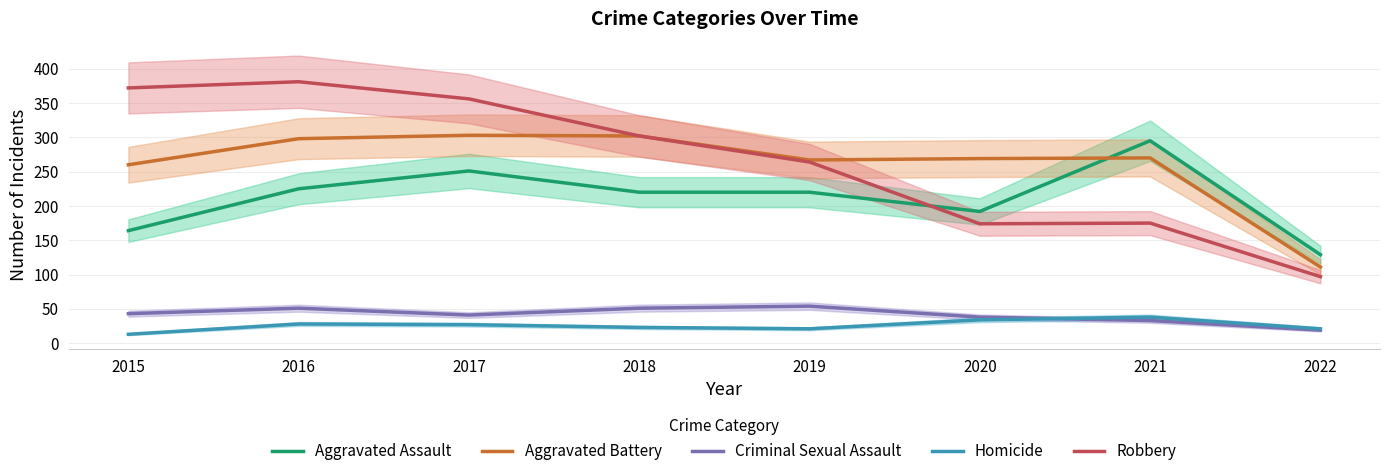

Where is Aggravated Assault nearest to the value 212?

2018